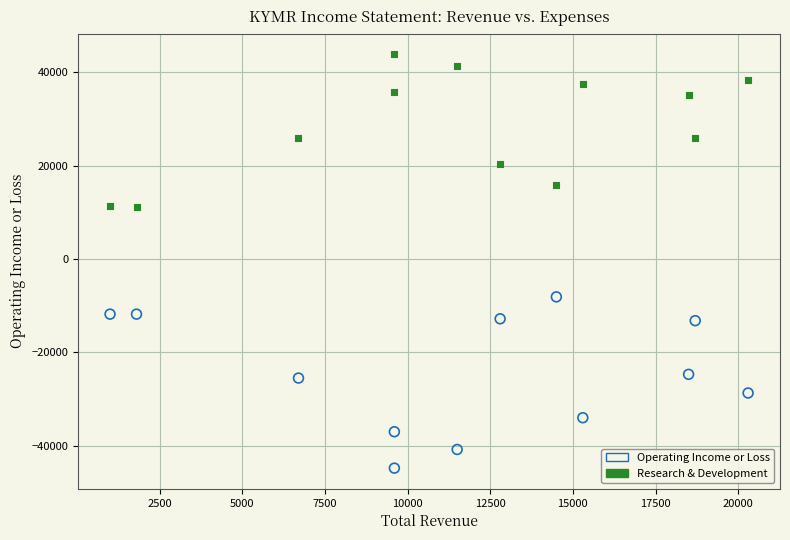

Which series has the largest Y range (max minus min)?

Operating Income or Loss